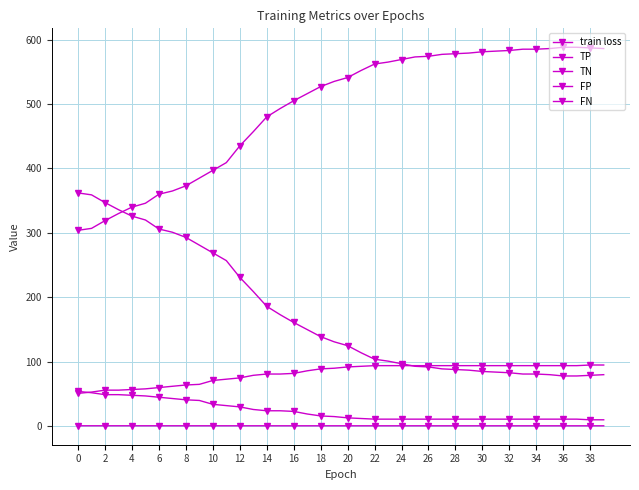

Which series has the largest range (max minus min)?

TN